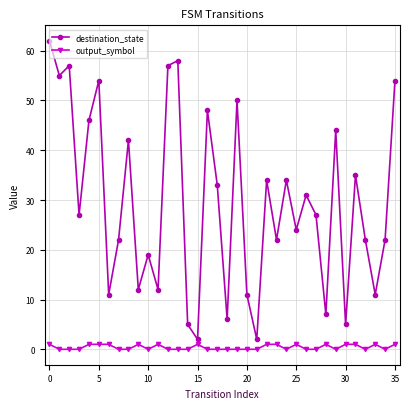

Does the chart display data point markers on the line(s)?

Yes